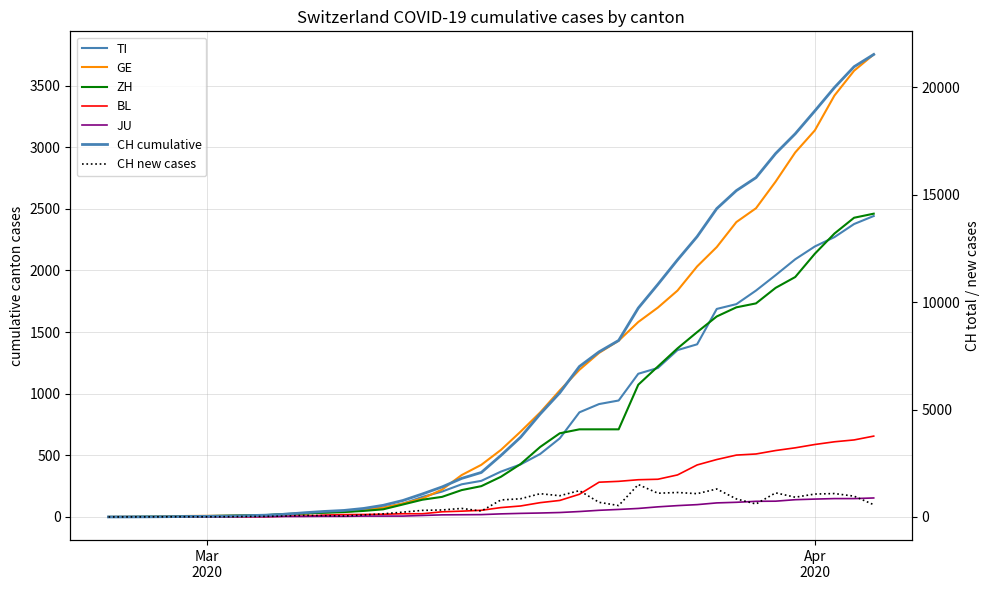

What is the difference between the maximum and minimum values in the BL series?

656